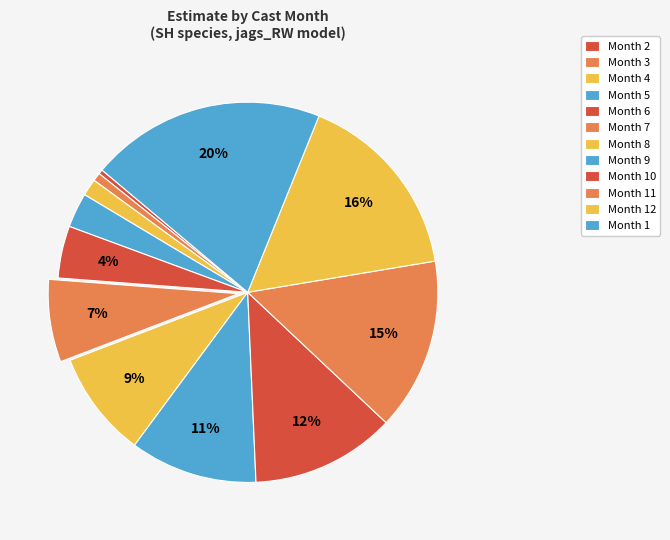

How many segments does this pie chart have?

12